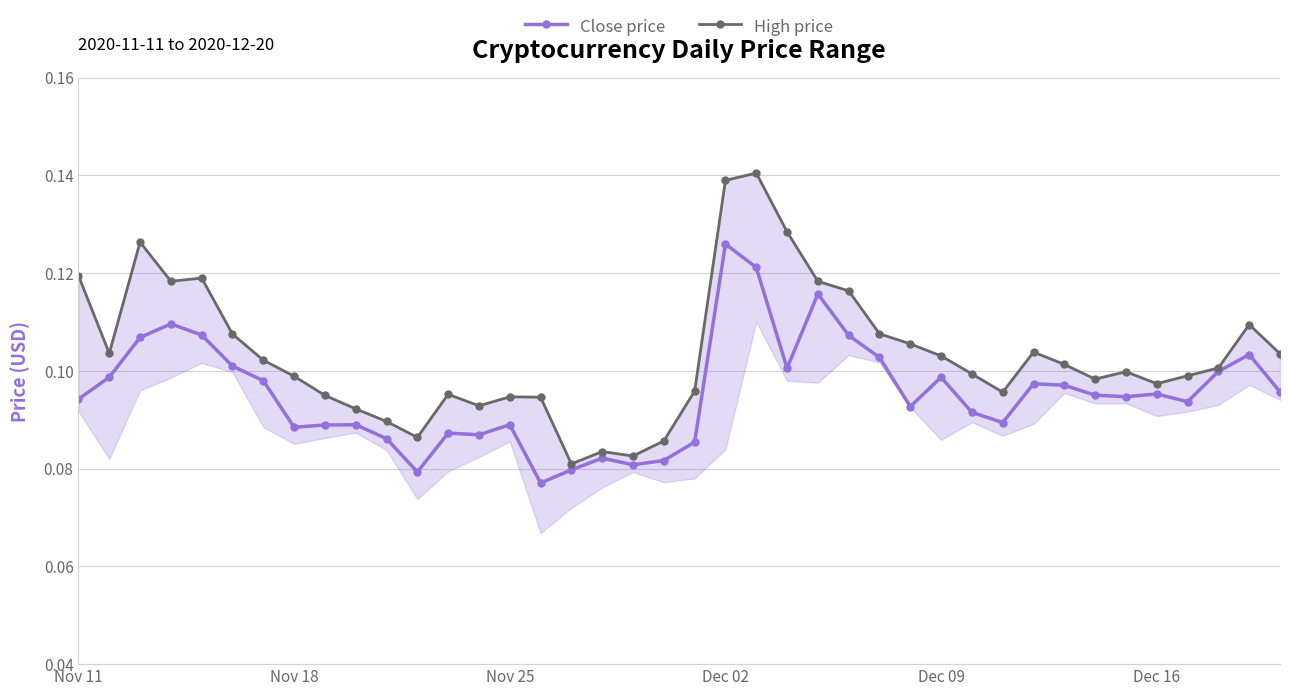

Rank the series by their maximum value, from highest to lowest.

High price, Close price